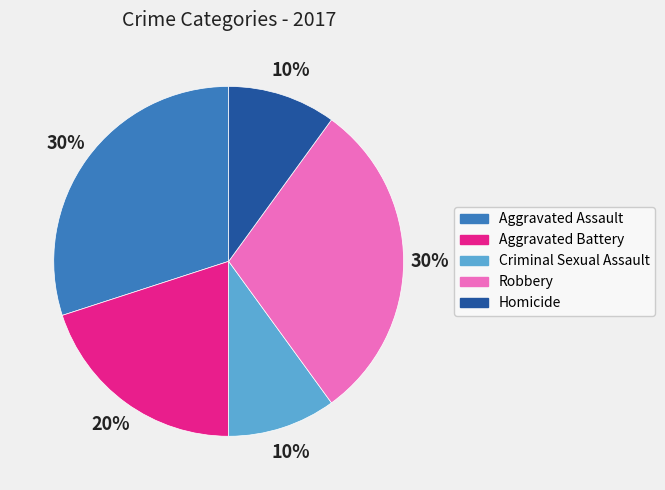

Is there a majority slice in this chart?

No